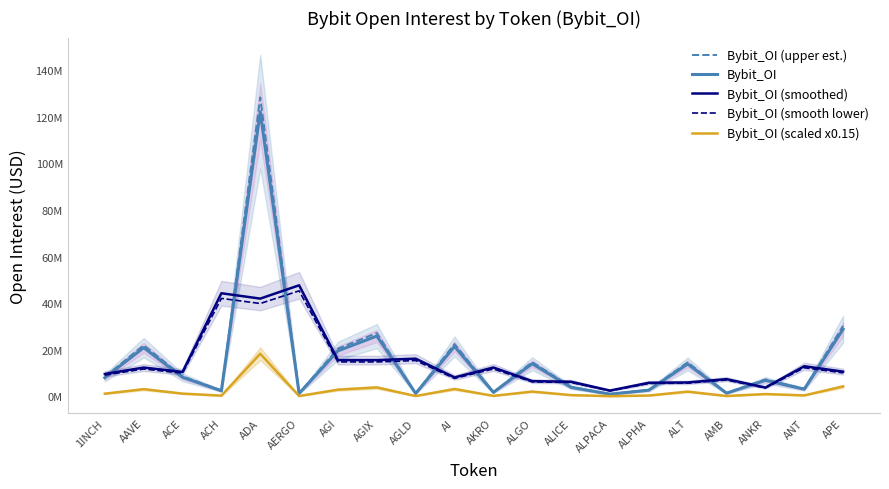

How many lines are shown in the chart?

5